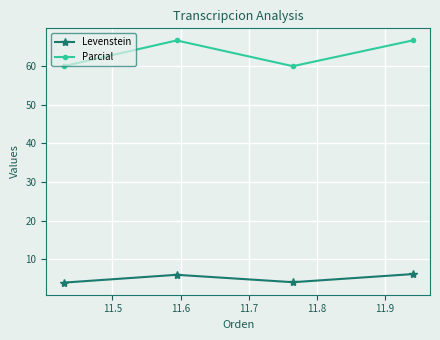

List the series in order of their overall mean, lowest first.

Levenstein, Parcial